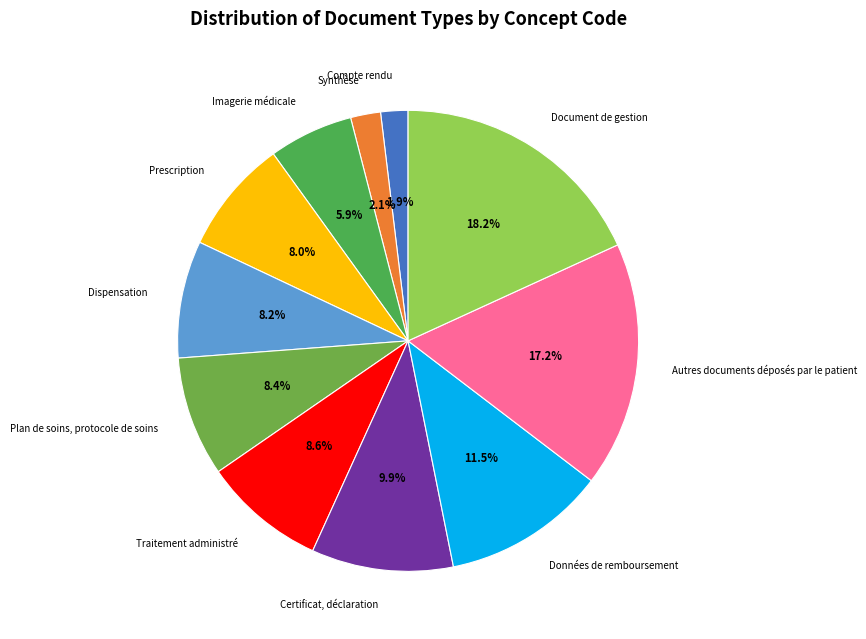

How many segments does this pie chart have?

11